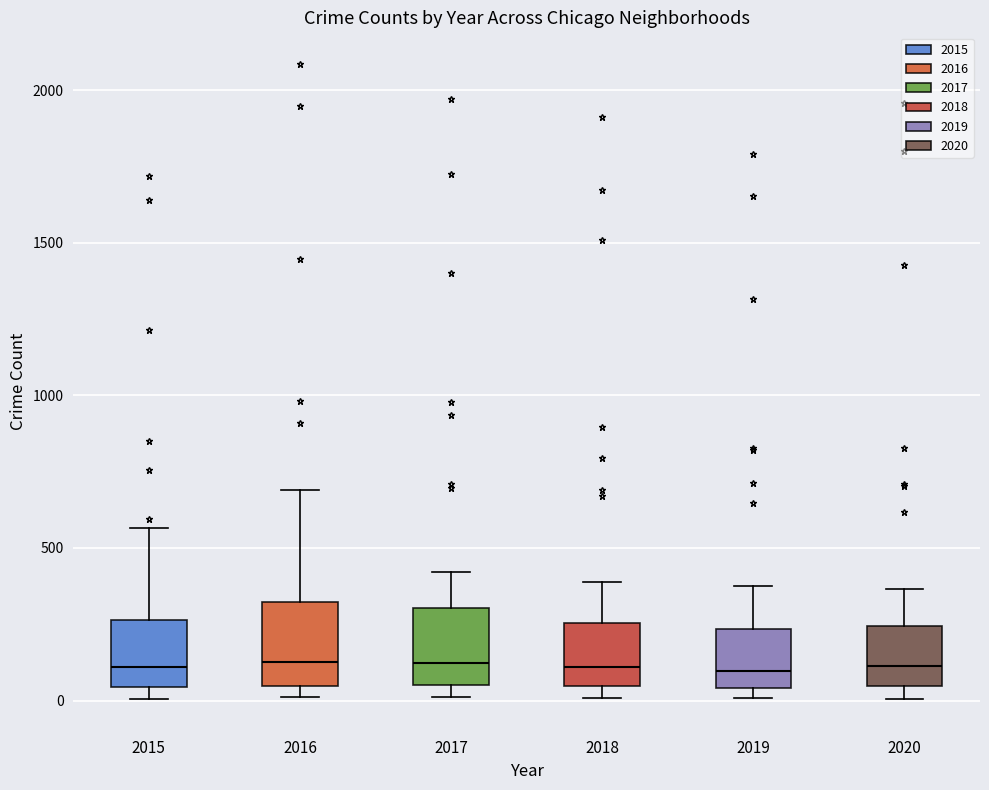

Reading left to right, read every box against the y-axis: the position of its median line, the range the box covers, and the ends of its whiskers. The values are not printed on the chart, so give them approximately, as read against the axis.

2015: median 100, box 50 to 250, whiskers 0 to 550
2016: median 150, box 50 to 300, whiskers 0 to 700
2017: median 100, box 50 to 300, whiskers 0 to 400
2018: median 100, box 50 to 250, whiskers 0 to 400
2019: median 100, box 50 to 250, whiskers 0 to 400
2020: median 100, box 50 to 250, whiskers 0 to 350